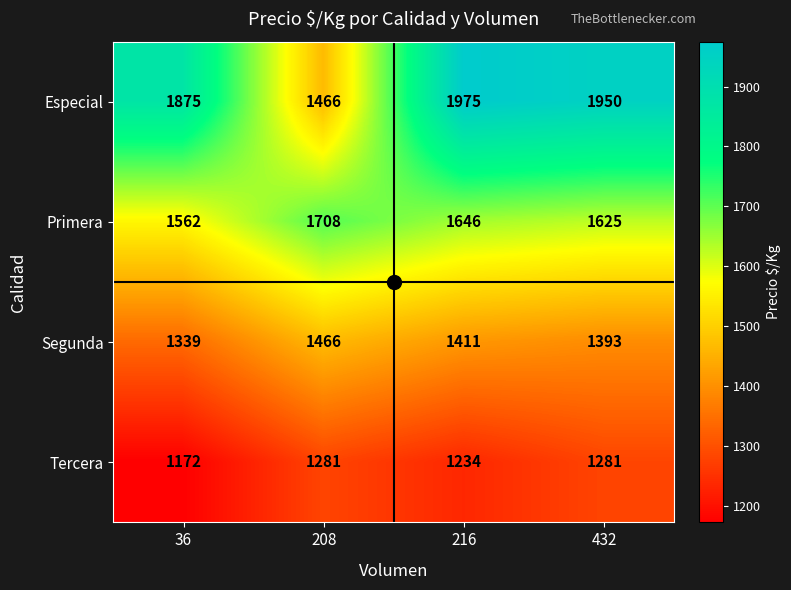

Is it true that Primera equals 1646 at 216?

True